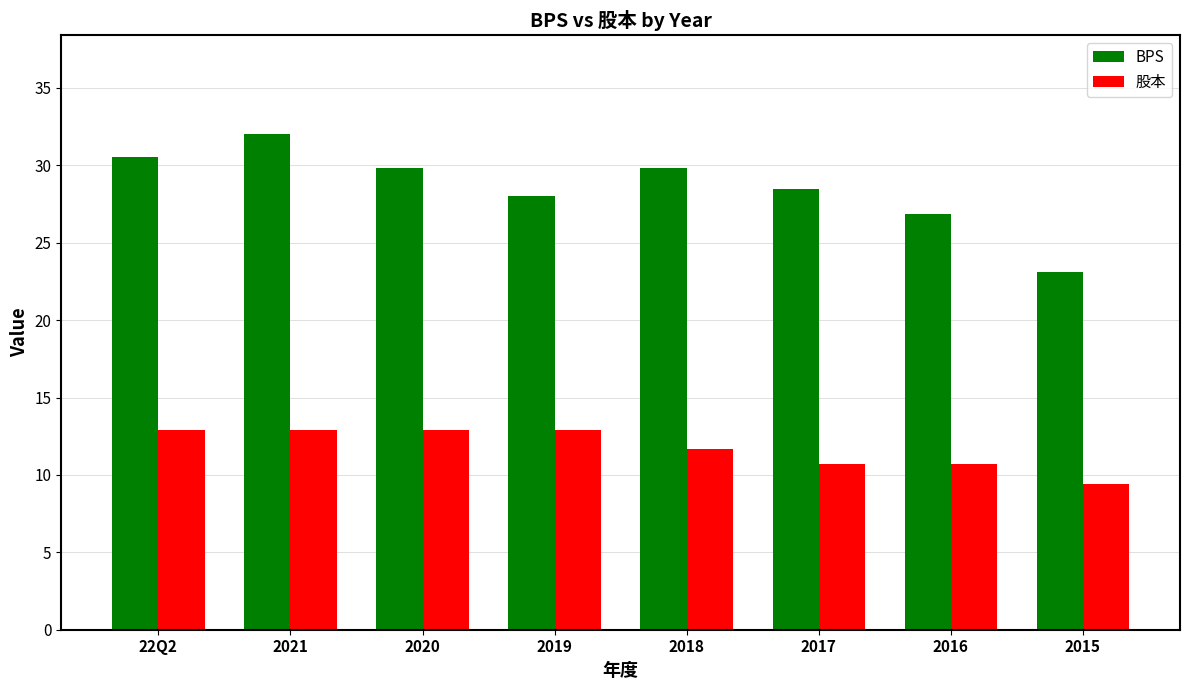

What is the label of the 7th bar from the right?

2021